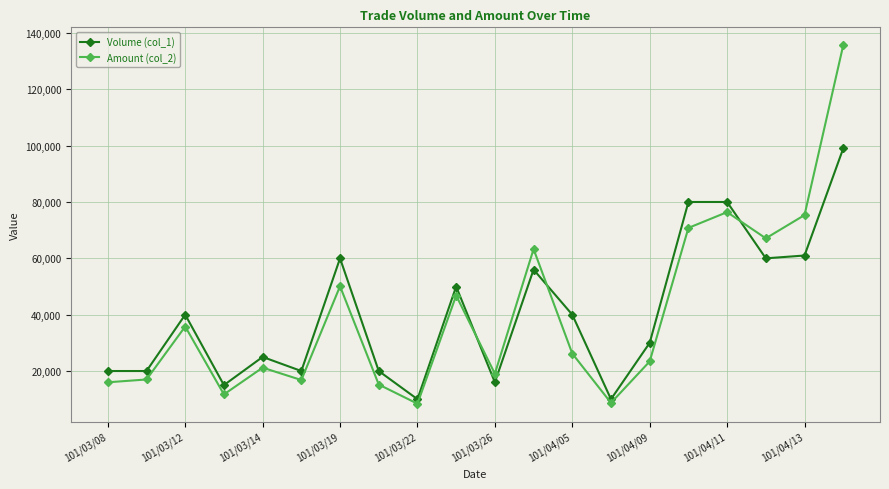

What is the maximum value shown in the chart?

135630